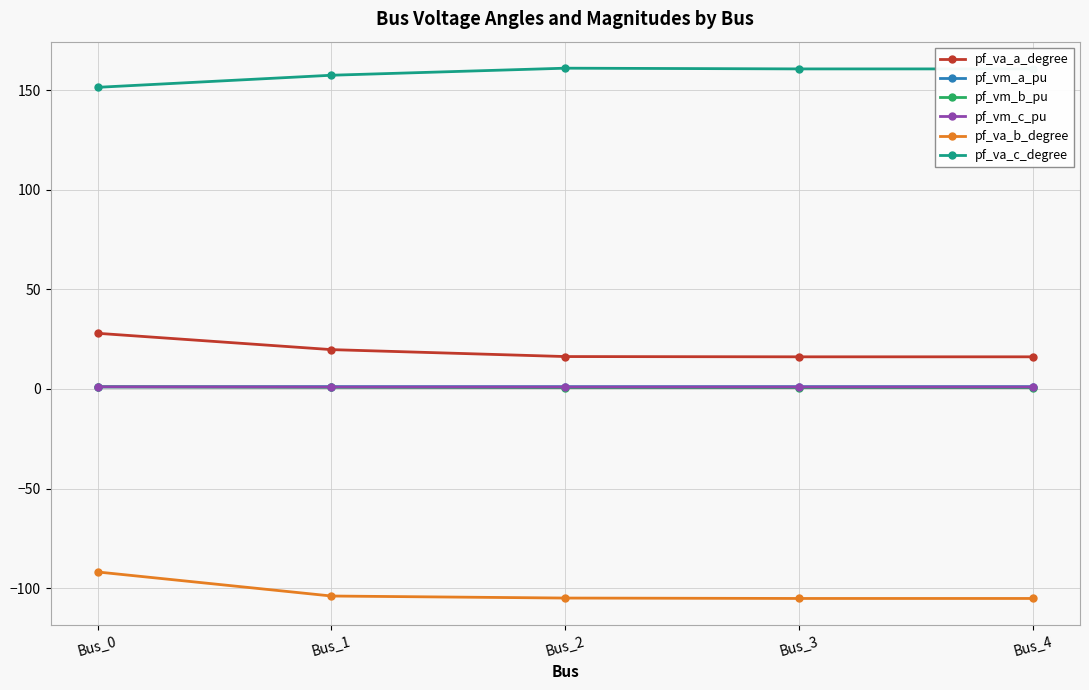

Is the value of pf_vm_a_pu at Bus_1 greater than the value of pf_va_c_degree at Bus_4?

No